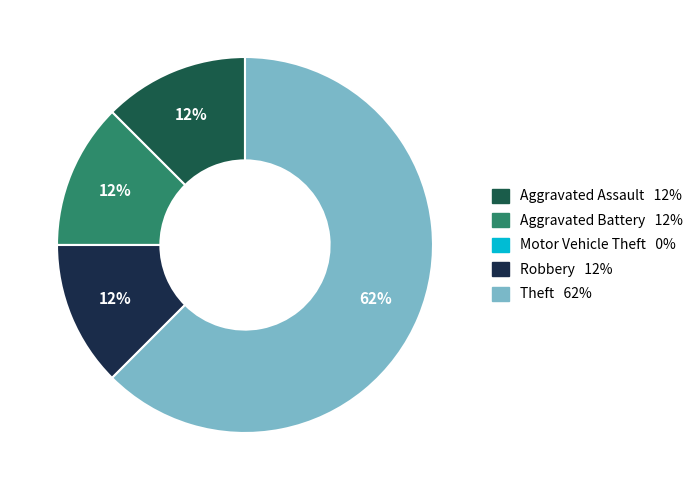

What is the largest slice in the pie chart?

Theft